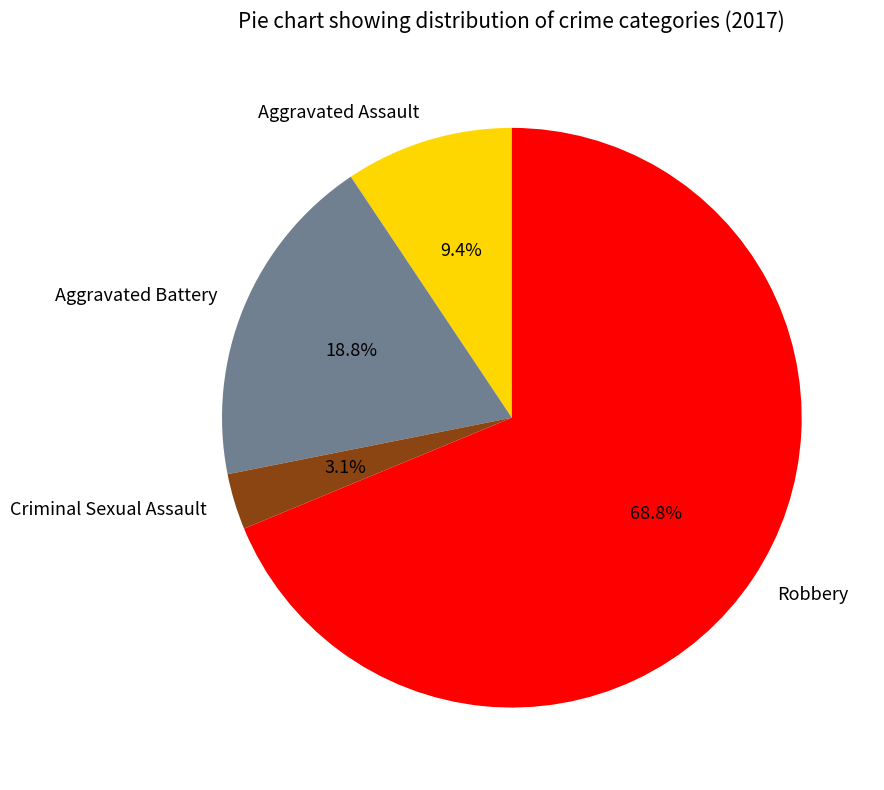

Count the number of slices in the pie.

4